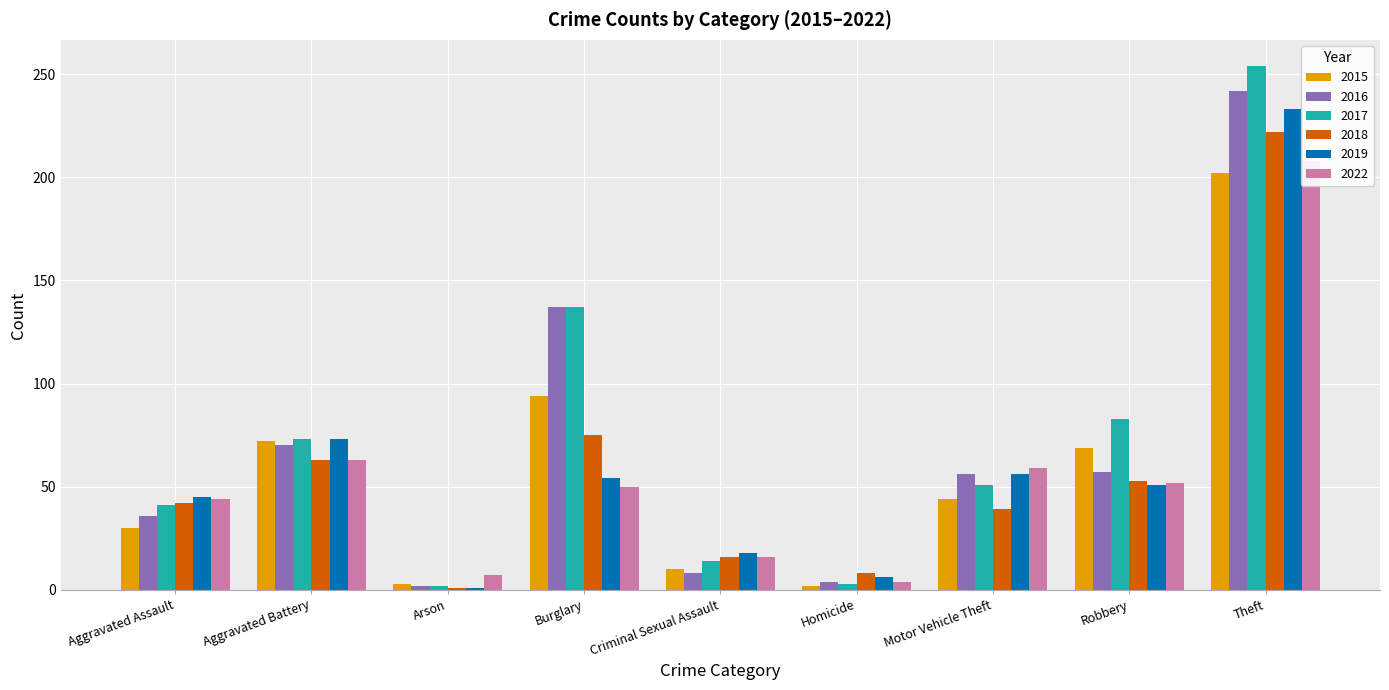

List the series in order of their peak value, highest first.

2017, 2016, 2019, 2018, 2022, 2015